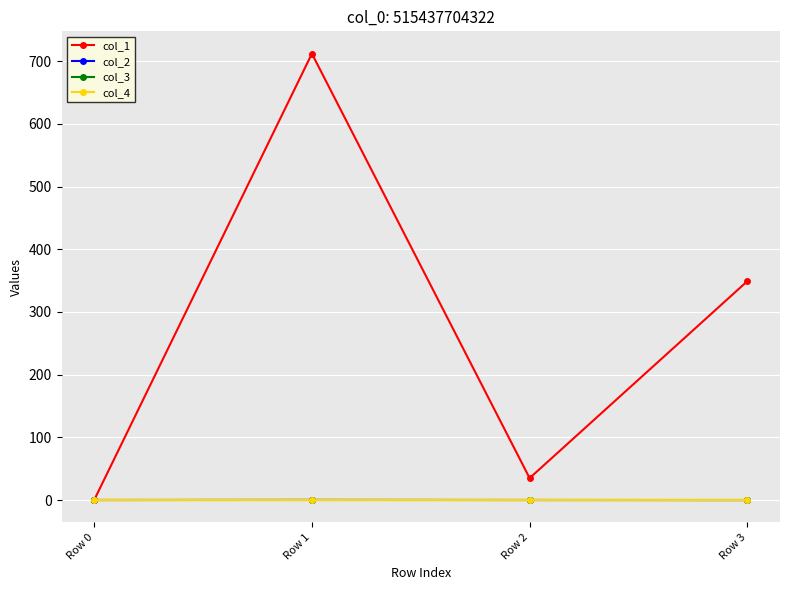

Which series has the widest spread of values?

col_1